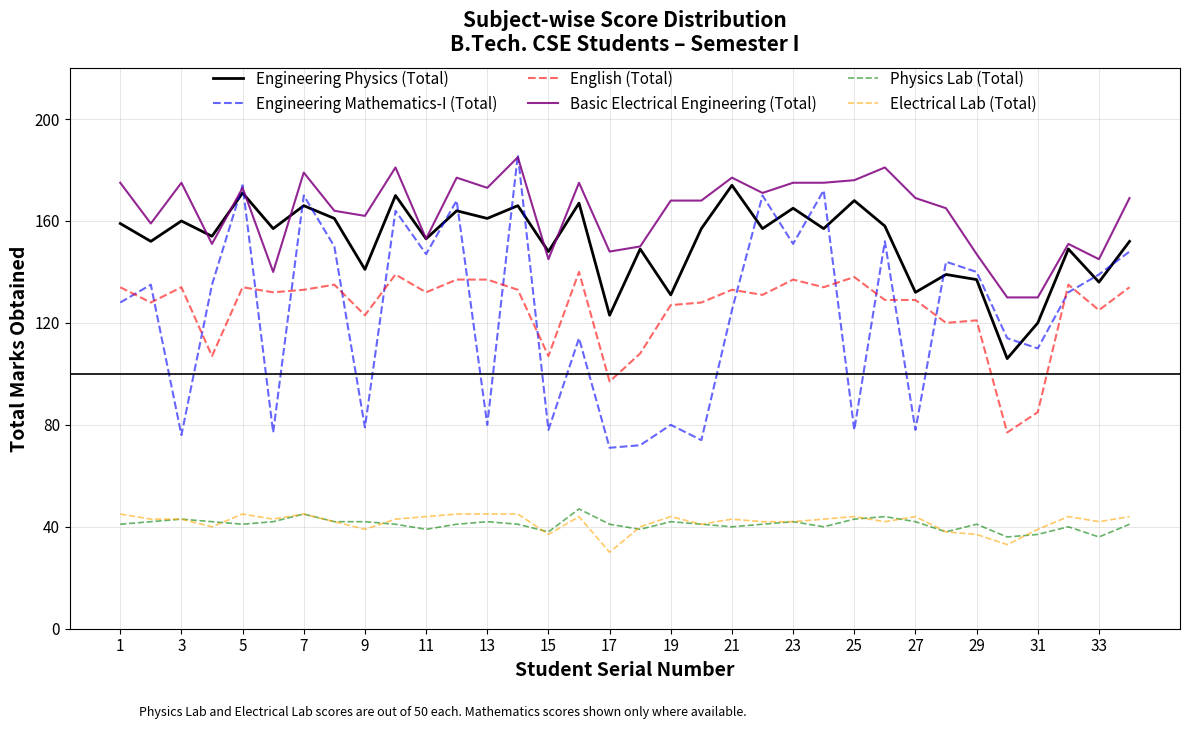

Which series has the largest total across all categories?

Basic Electrical Engineering (Total)